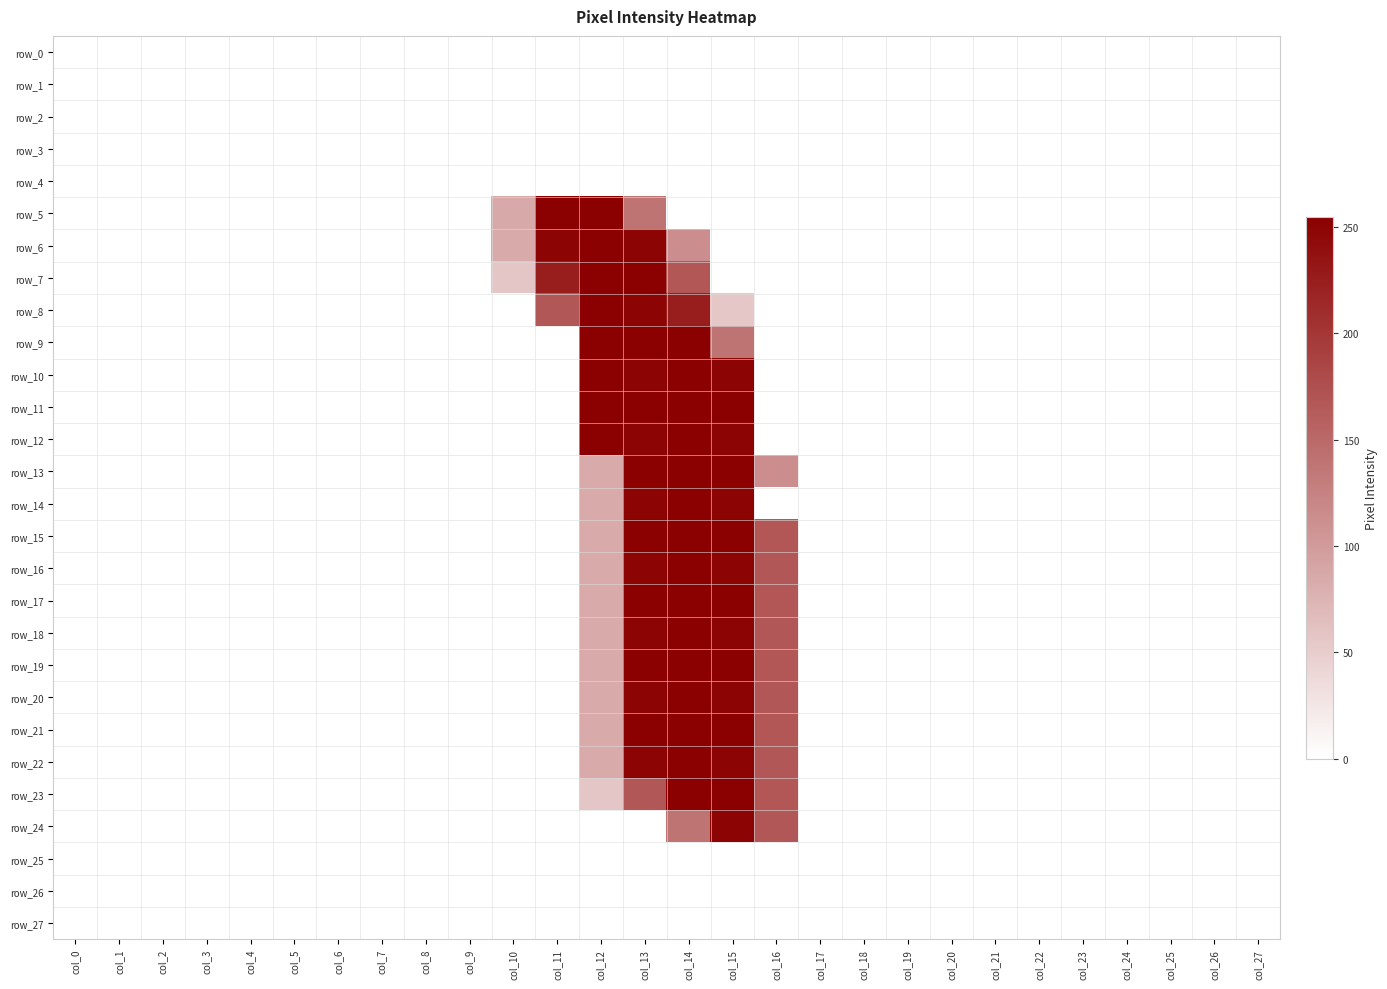

List the series in order of their peak value, lowest first.

row_0, row_1, row_2, row_3, row_4, row_25, row_26, row_27, row_24, row_6, row_8, row_10, row_12, row_14, row_16, row_18, row_20, row_22, row_7, row_9, row_11, row_13, row_15, row_17, row_19, row_21, row_23, row_5